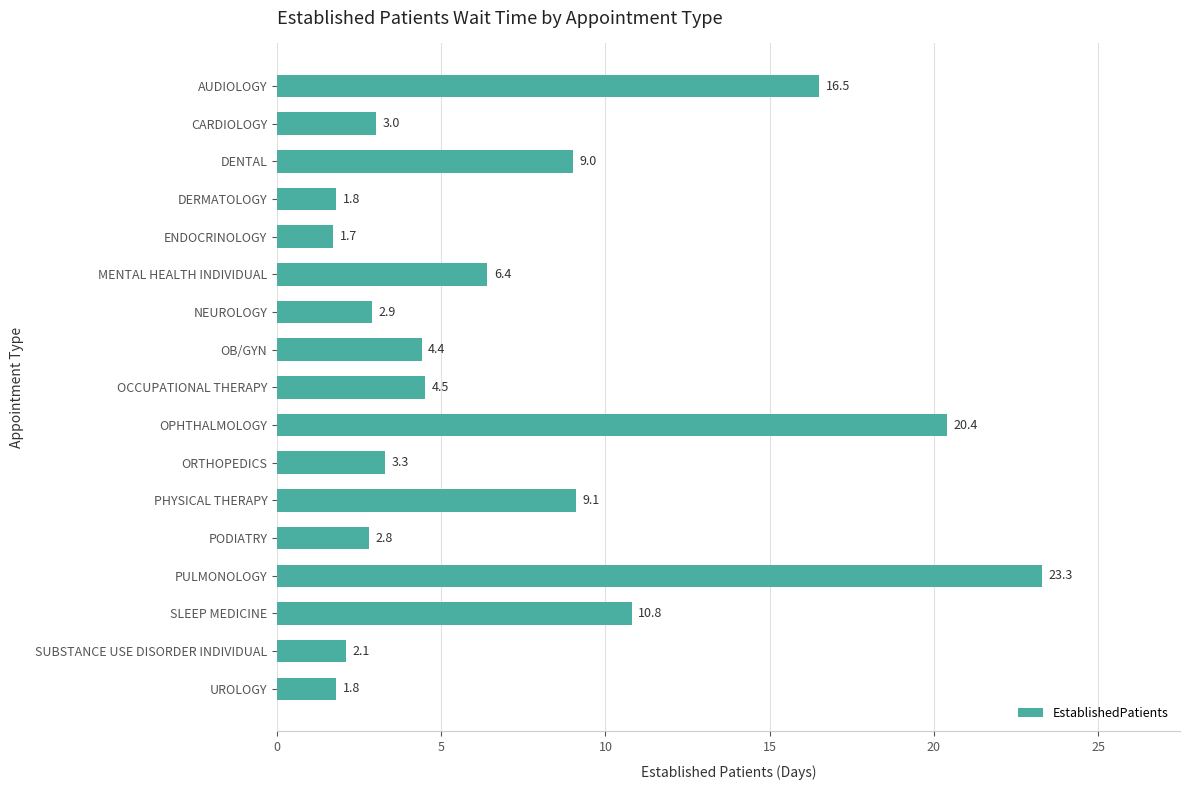

Reading bottom to top, transcribe all the data shown in this chart.

UROLOGY=1.8	SUBSTANCE USE DISORDER INDIVIDUAL=2.1	SLEEP MEDICINE=10.8	PULMONOLOGY=23.3	PODIATRY=2.8	PHYSICAL THERAPY=9.1	ORTHOPEDICS=3.3	OPHTHALMOLOGY=20.4	OCCUPATIONAL THERAPY=4.5	OB/GYN=4.4	NEUROLOGY=2.9	MENTAL HEALTH INDIVIDUAL=6.4	ENDOCRINOLOGY=1.7	DERMATOLOGY=1.8	DENTAL=9.0	CARDIOLOGY=3.0	AUDIOLOGY=16.5